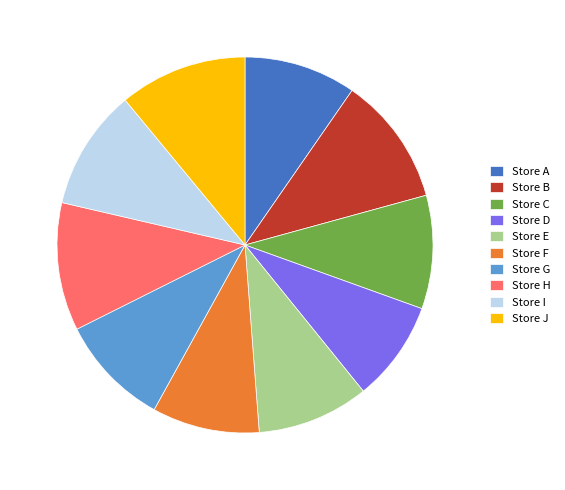

Is the sum of Store C and Store J greater than half?

No